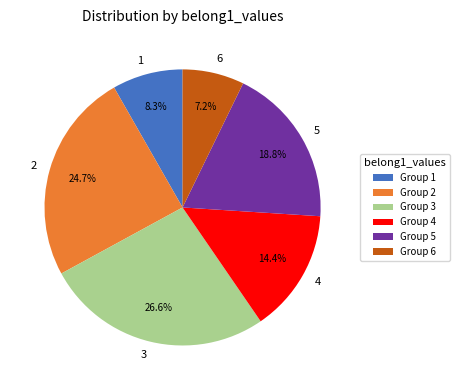

Does 2 represent more than half of the total?

No